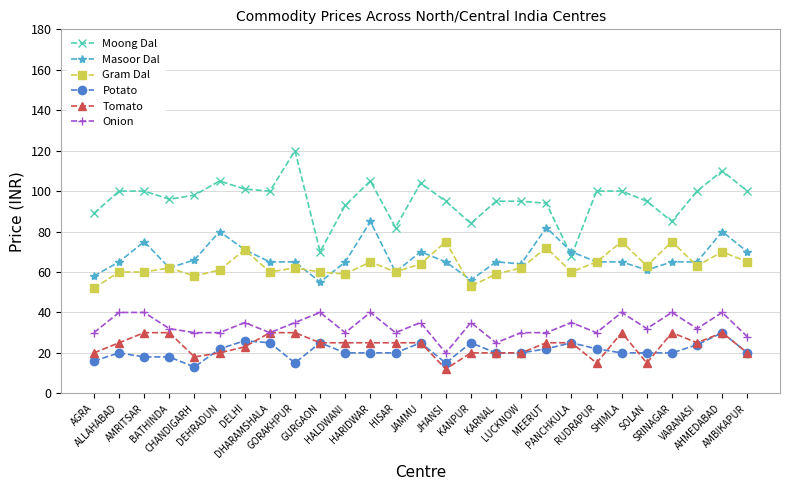

What is the sum of the Onion values at MEERUT and PANCHKULA?

65